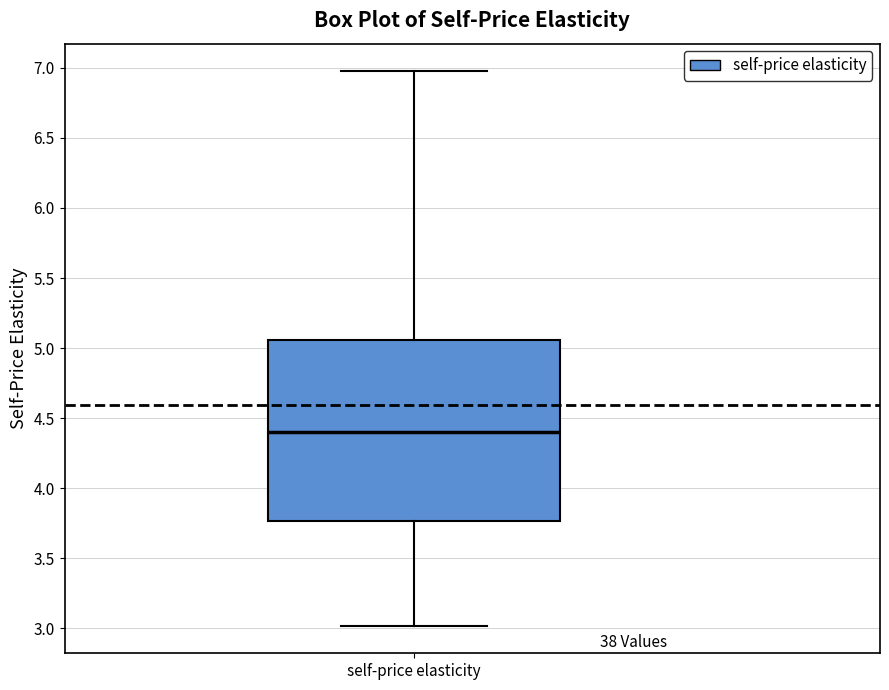

Transcribe this box plot: give where the median line is, the range the box spans, and where the two whiskers end, as read against the y-axis. The values are not printed on the chart, so give them approximately, as read against the axis.

median 4.40, box 3.75 to 5.05, whiskers 3.00 to 6.95